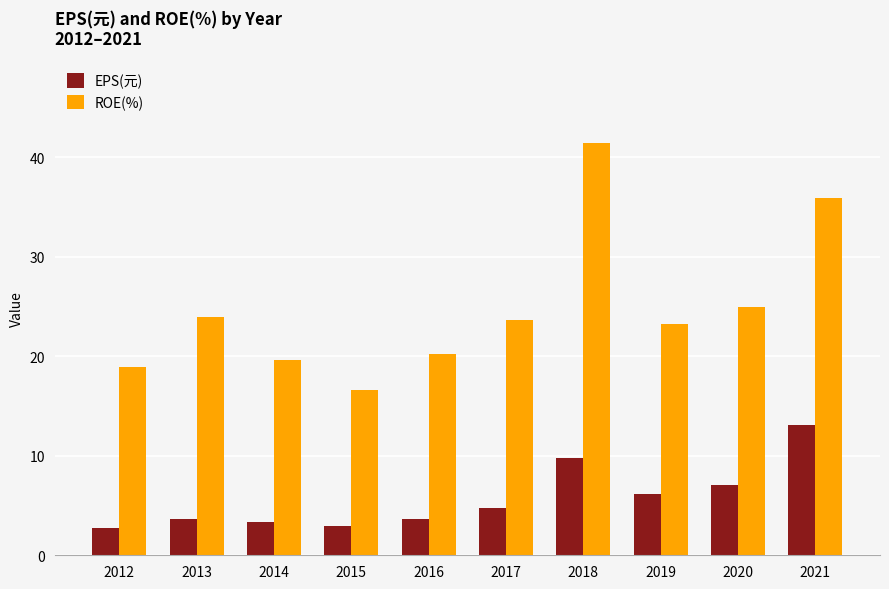

Which series has the largest range (max minus min)?

ROE(%)